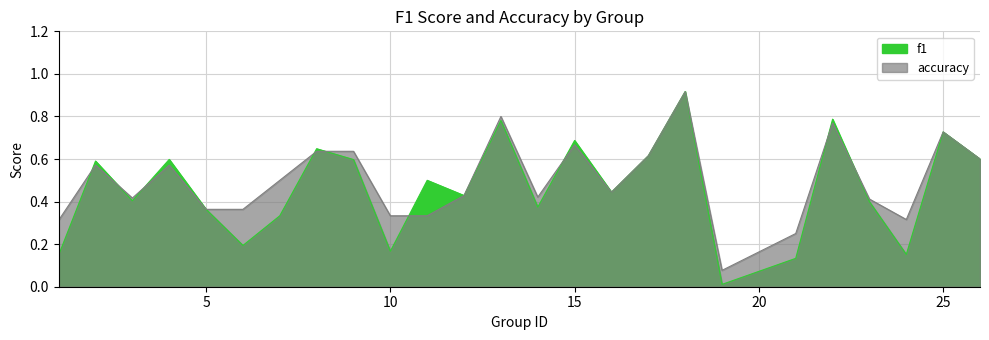

What is the value of the accuracy point at the 8th from the left?

0.6